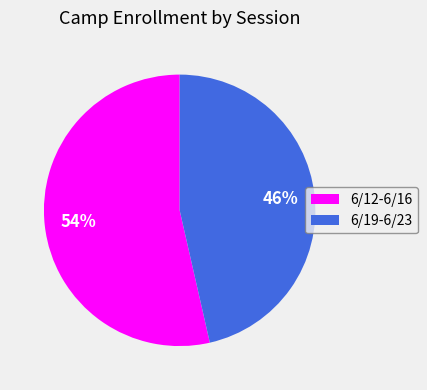

How many slices are in this pie chart?

2